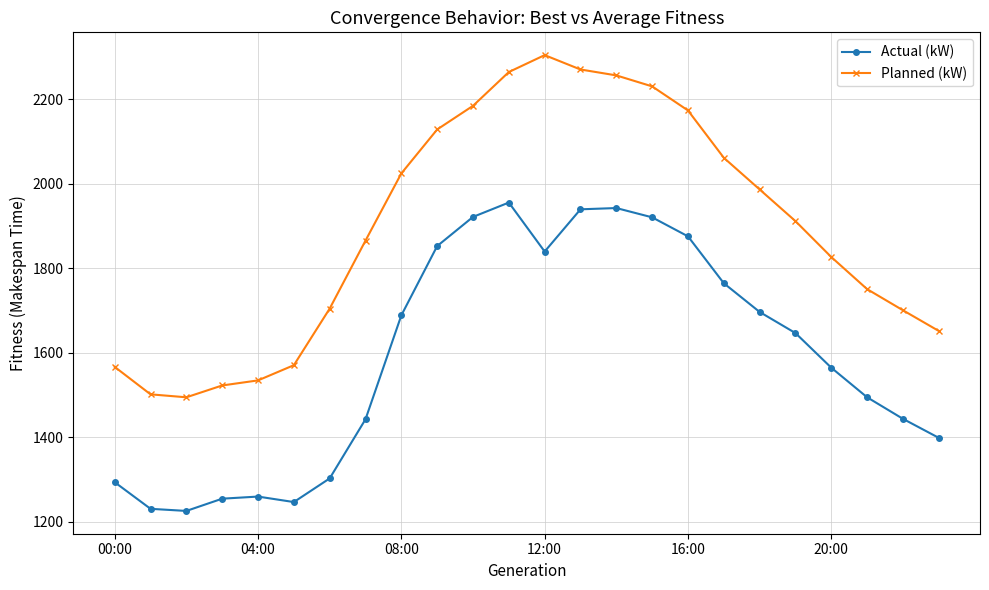

True or false: Actual (kW) and Planned (kW) cross at least once.

False